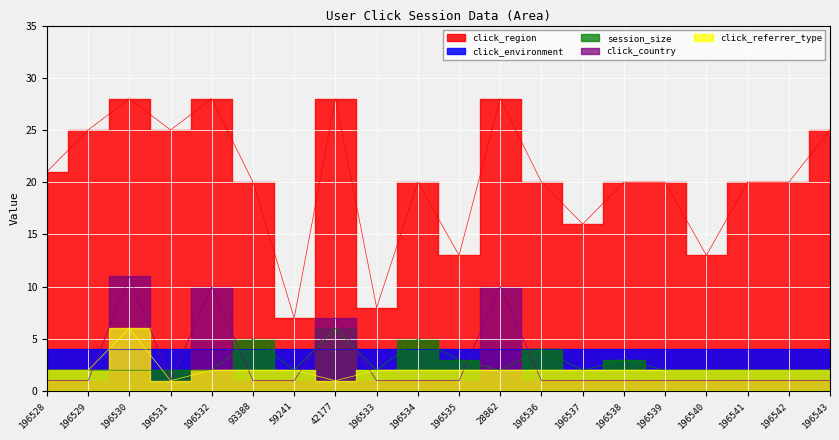

Count the session_size values in the range 2 to 3.

16